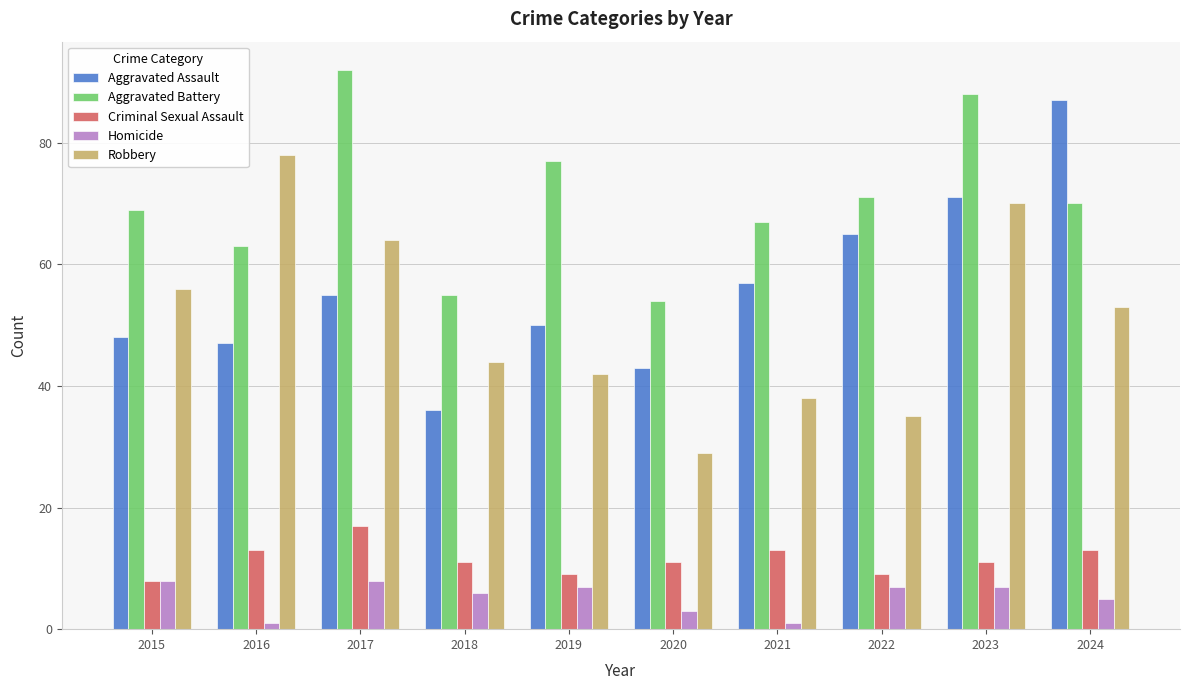

What is the lowest value of the Criminal Sexual Assault series?

8